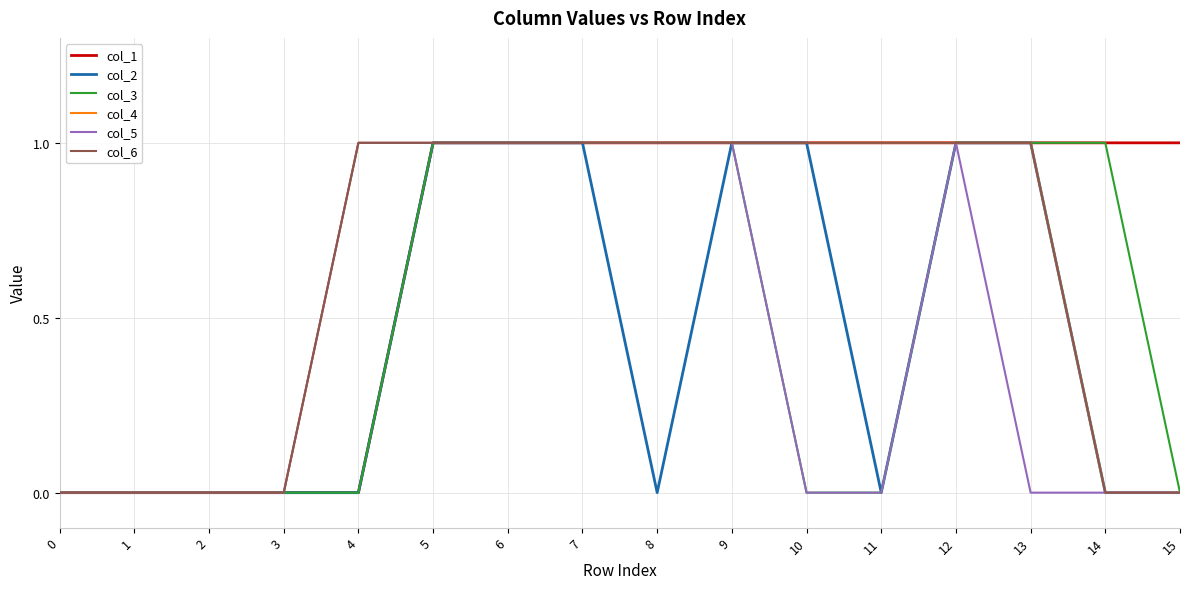

Does the chart have visible grid lines?

Yes